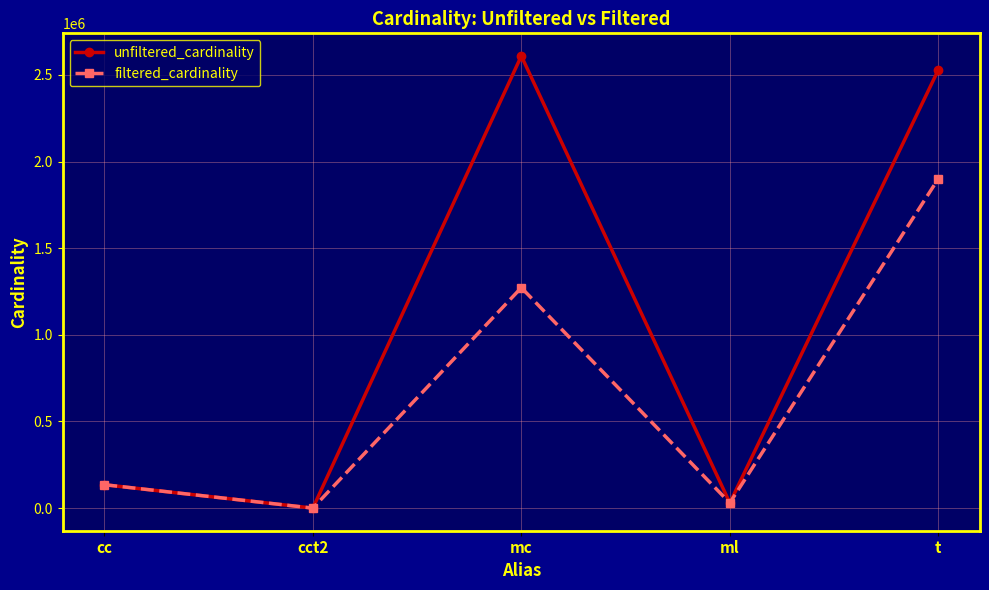

What is the difference between the highest and lowest values at mc?

1337140